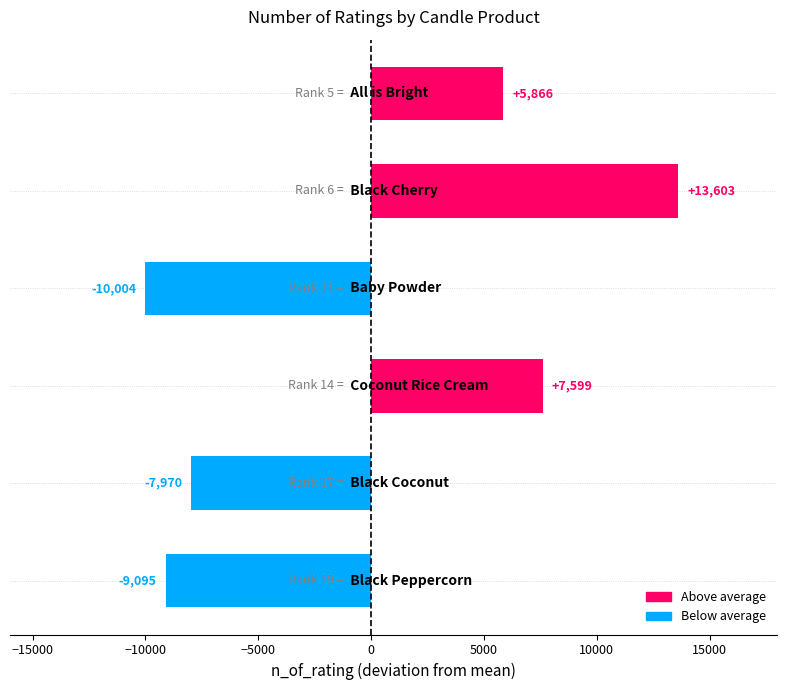

What is the maximum value shown in the chart?

13603.7